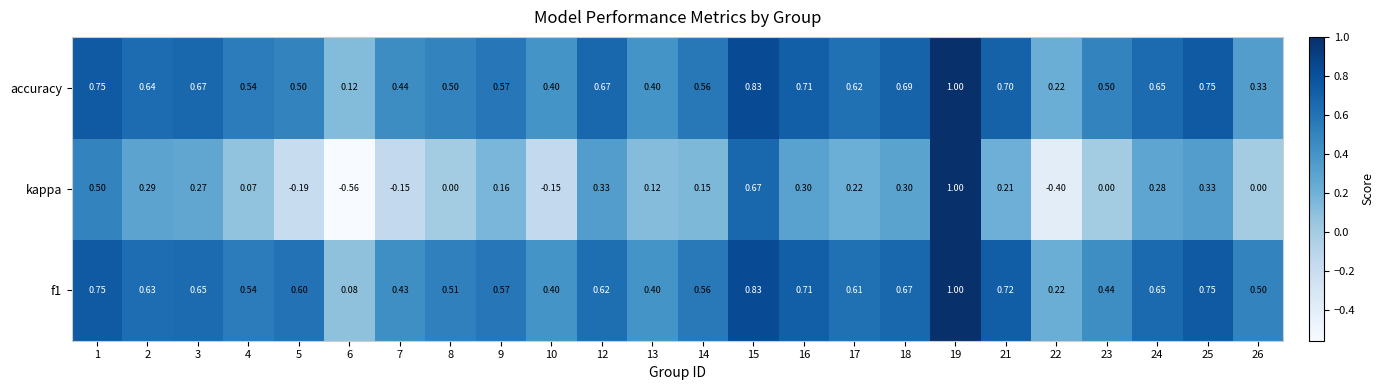

Which series has the largest range (max minus min)?

kappa